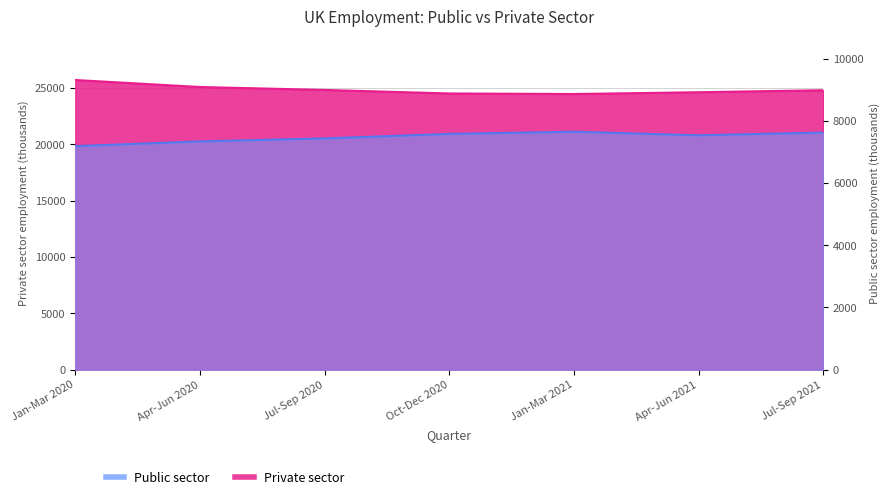

Read the Public sector value at Jul-Sep 2020, to the nearest 10.

7430